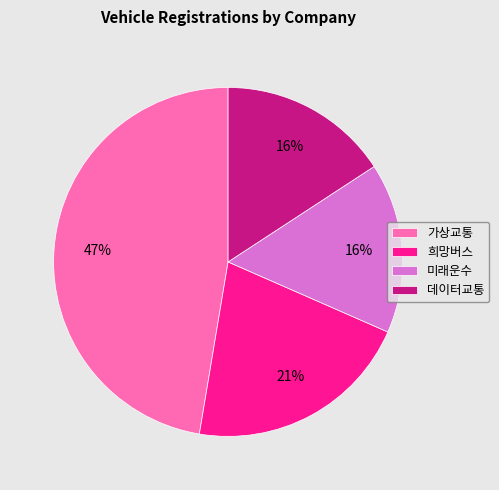

The 희망버스 slice represents 34% of the pie. True or false?

False